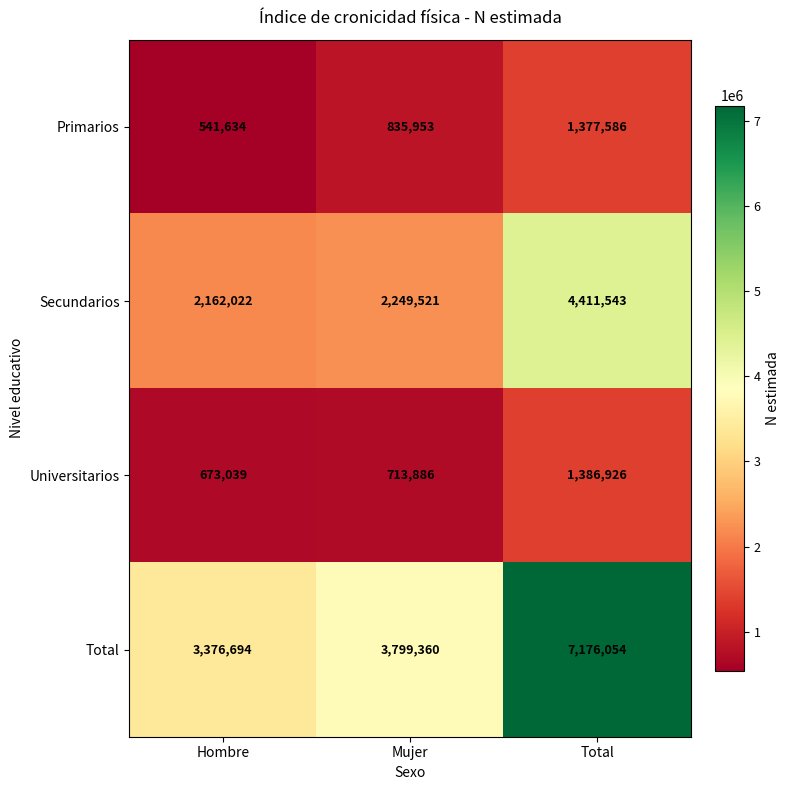

Which series has the largest range (max minus min)?

Total